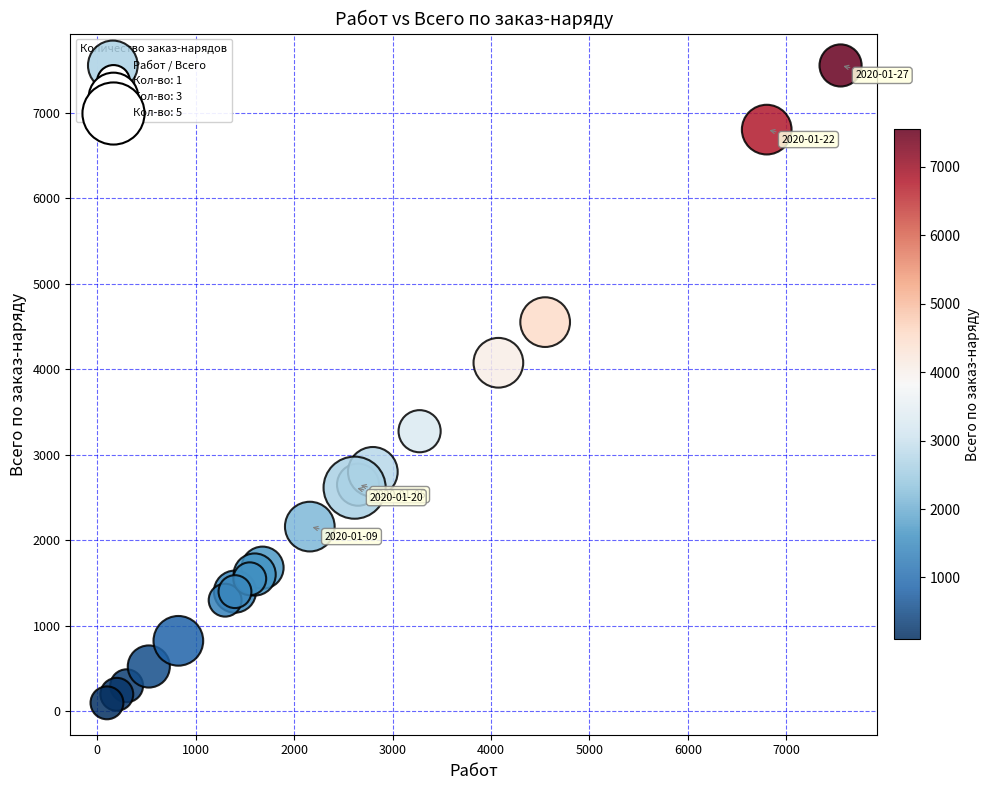

What Y value in the scatter plot is closest to 3825?

4075